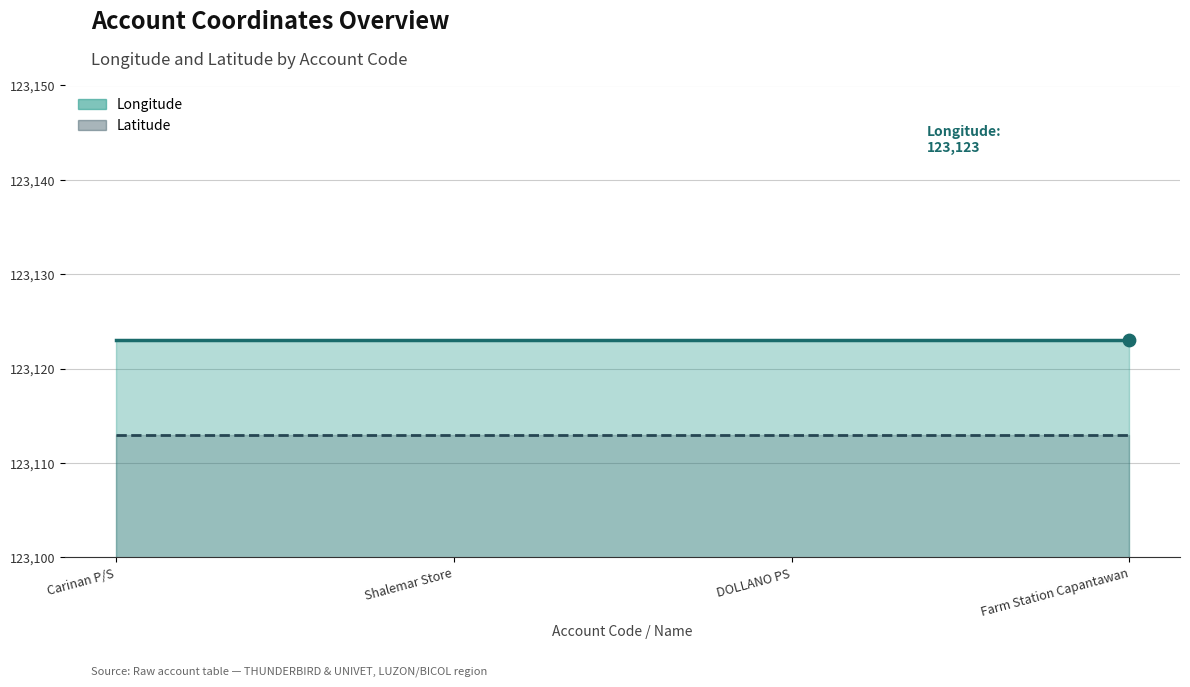

Which series contains the lowest Y value?

Latitude avg